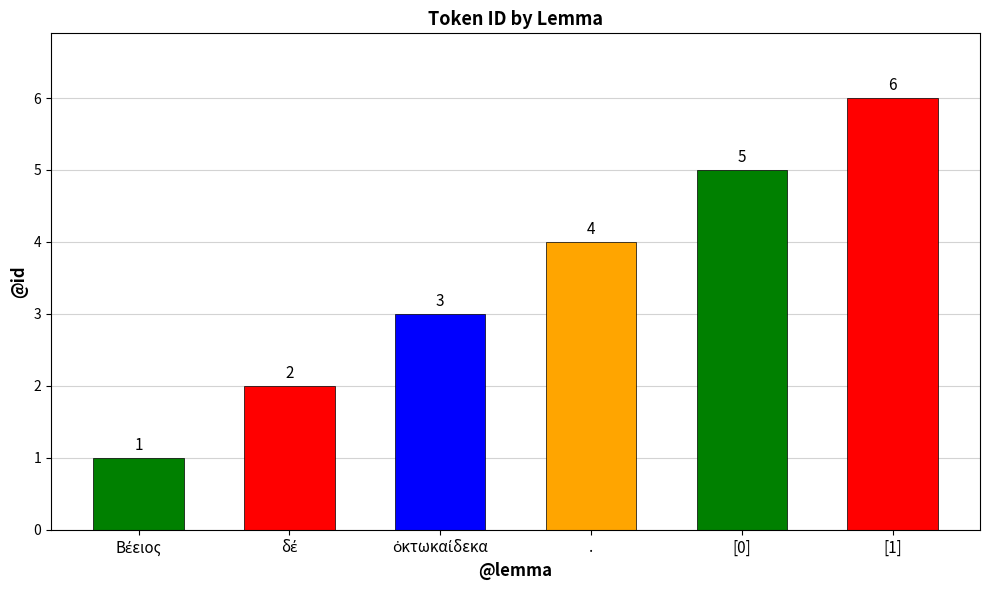

Which category has the highest value across all series?

[1]